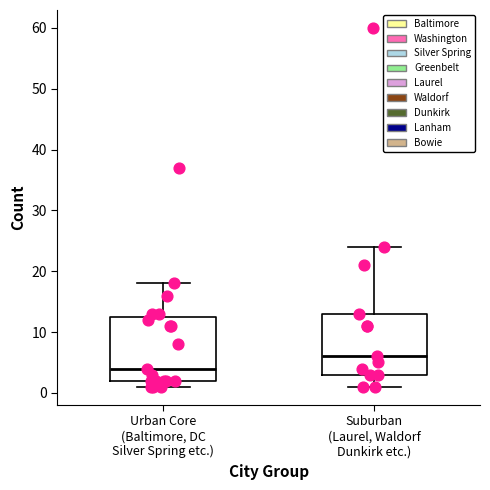

Where is the lower edge of the box for Urban Core (Baltimore, DC Silver Spring etc.) on the y-axis? The values are not printed on the chart, so give them approximately, as read against the axis.

2